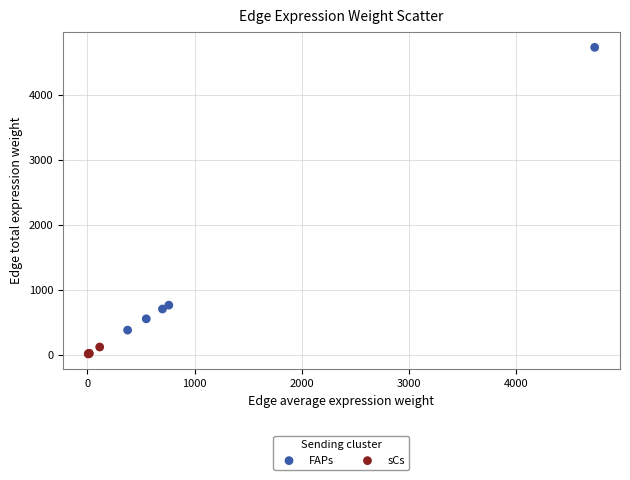

Which series has the largest Y range (max minus min)?

FAPs